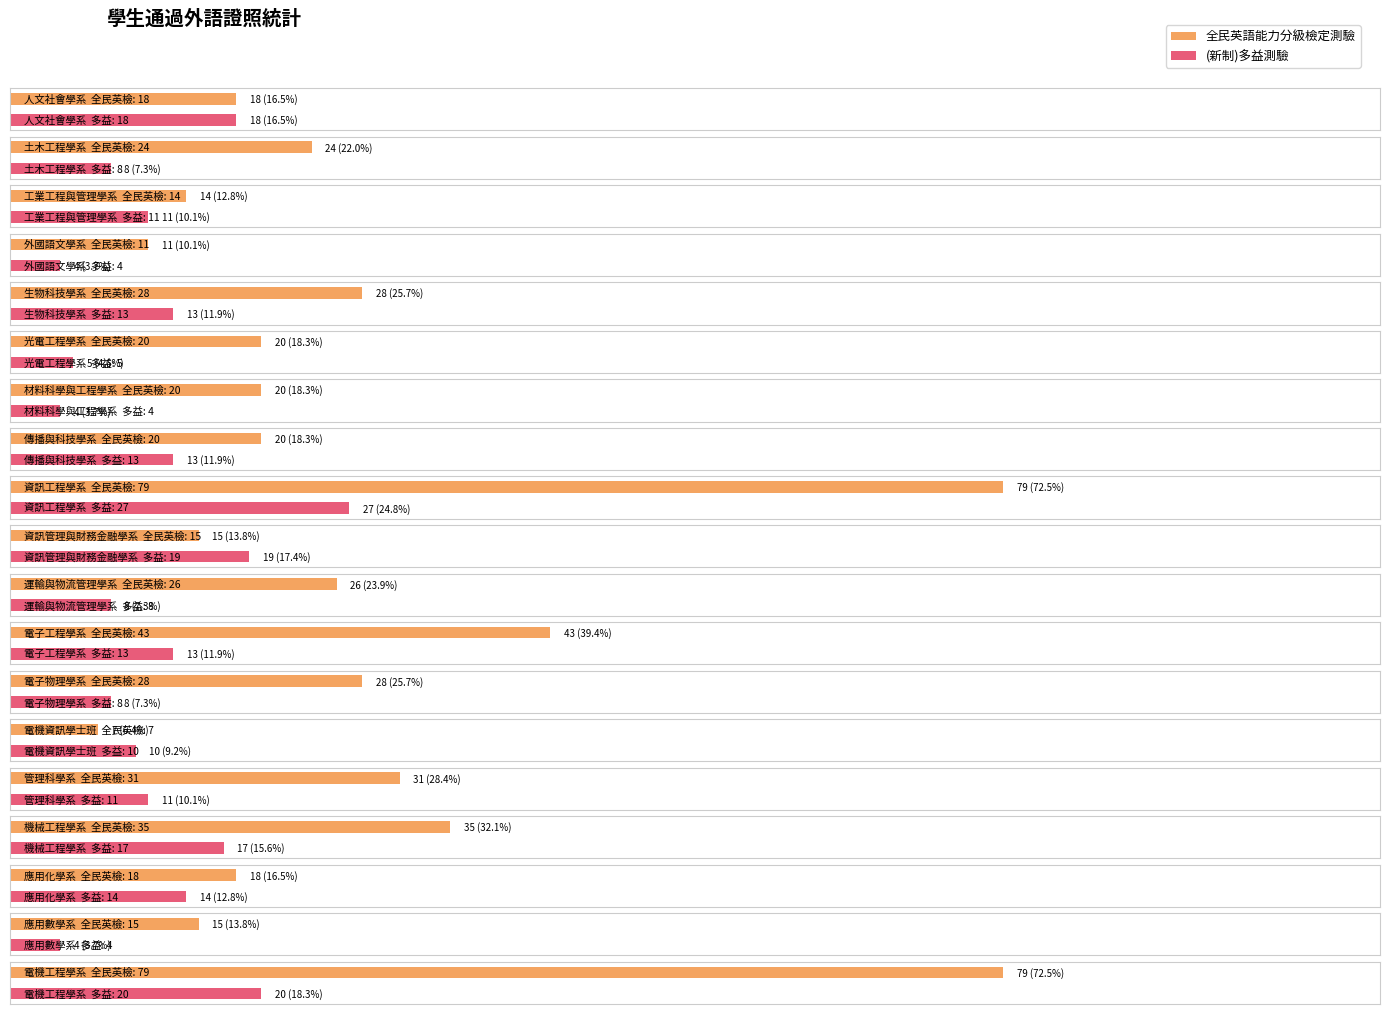

What is the difference between the 全民英語能力分級檢定測驗 values at 應用化學系 and 電子工程學系?

25